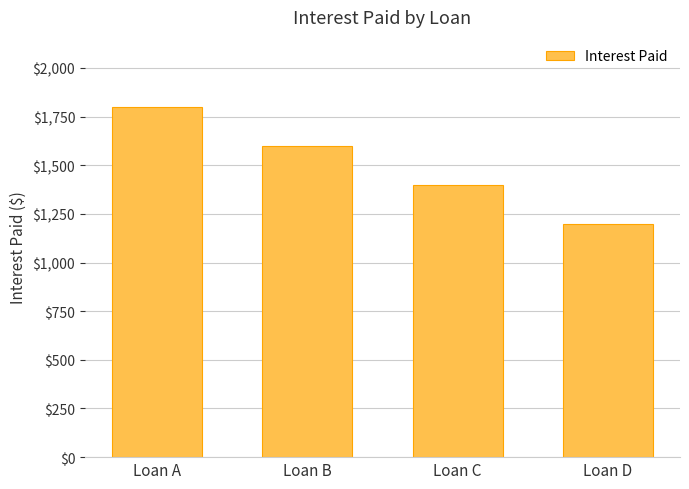

What is the value of the 3rd bar from the left?

1400